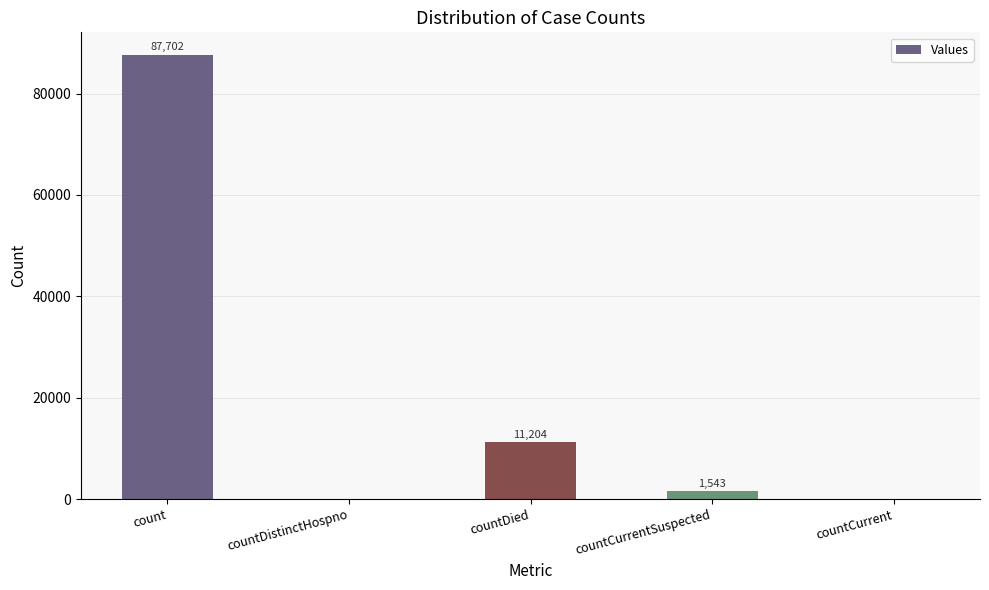

What is the average value?

20090